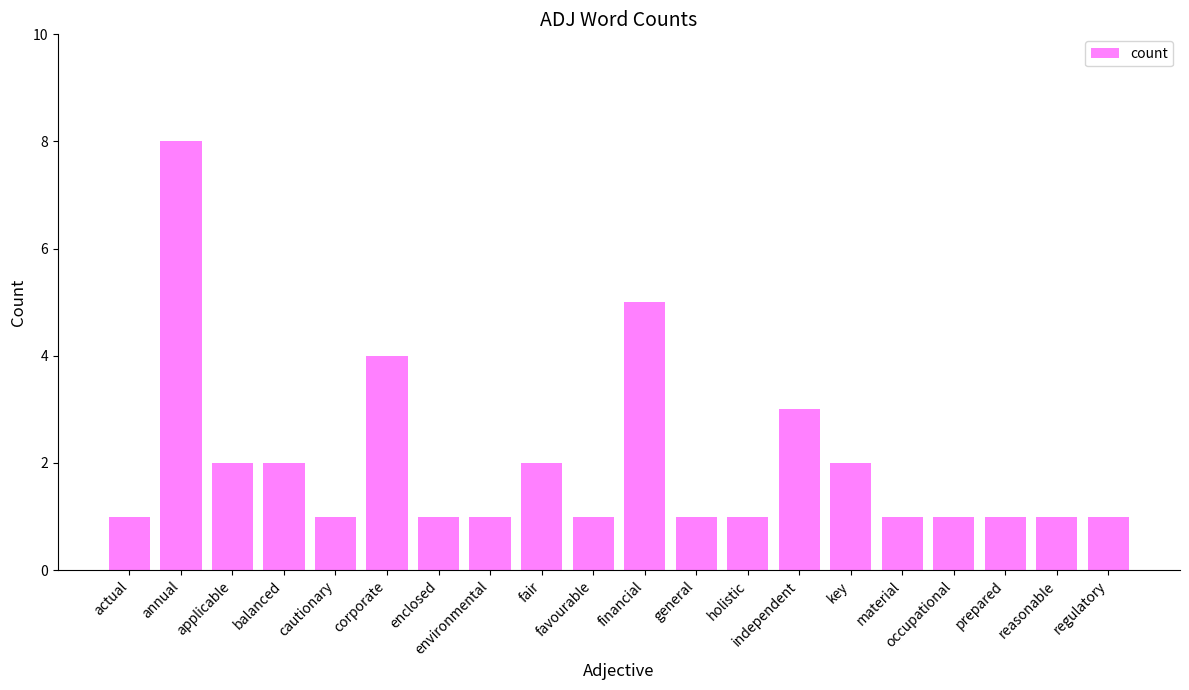

What is the label of the 10th bar from the right?

financial